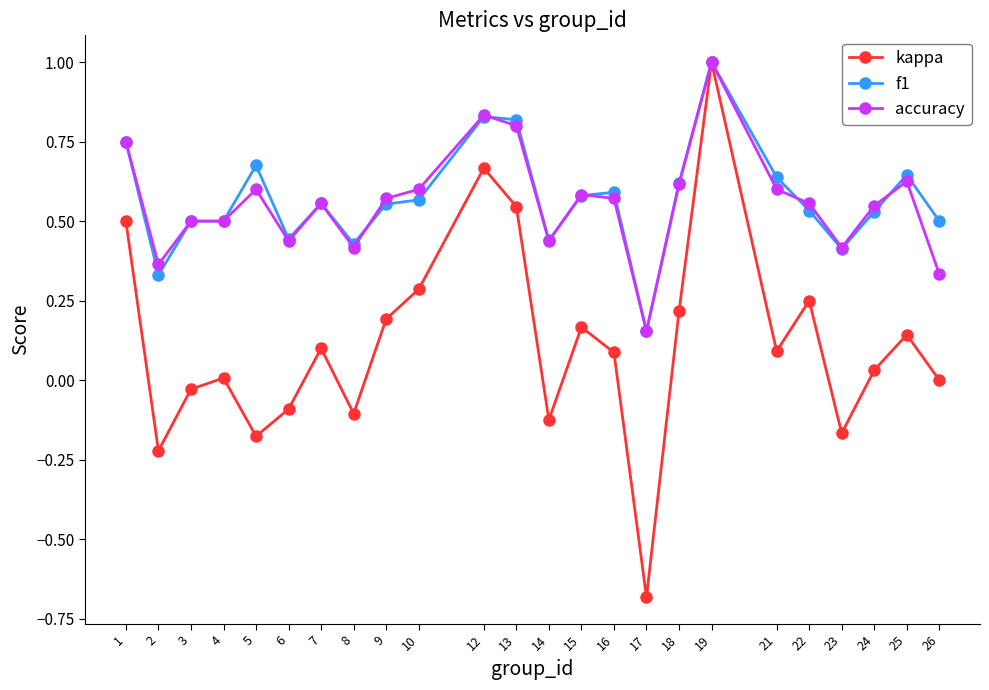

What are all the series names shown in the legend?

kappa, f1, accuracy